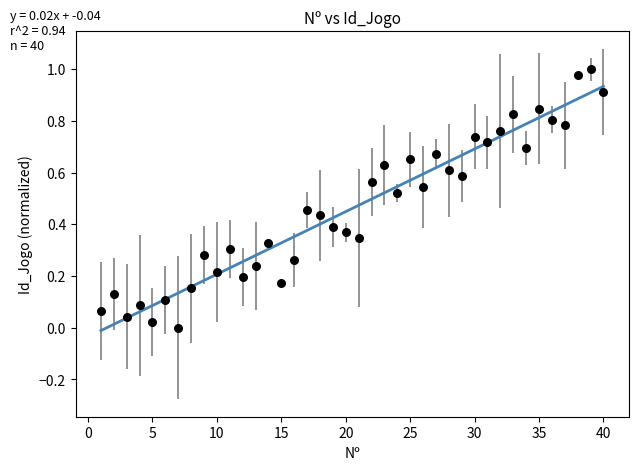

What is the range of X values (max minus min)?

39.0